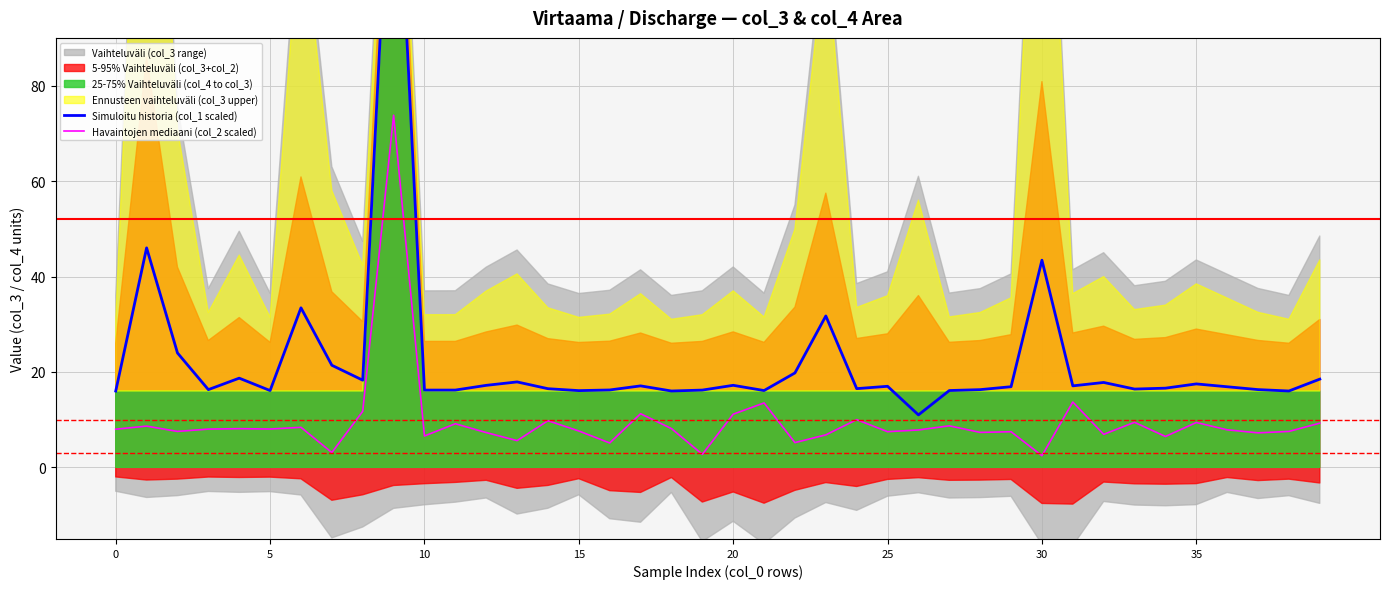

True or false: Havaintojen mediaani (col_2 scaled) and Simuloitu historia (col_1 scaled) intersect in this chart.

False